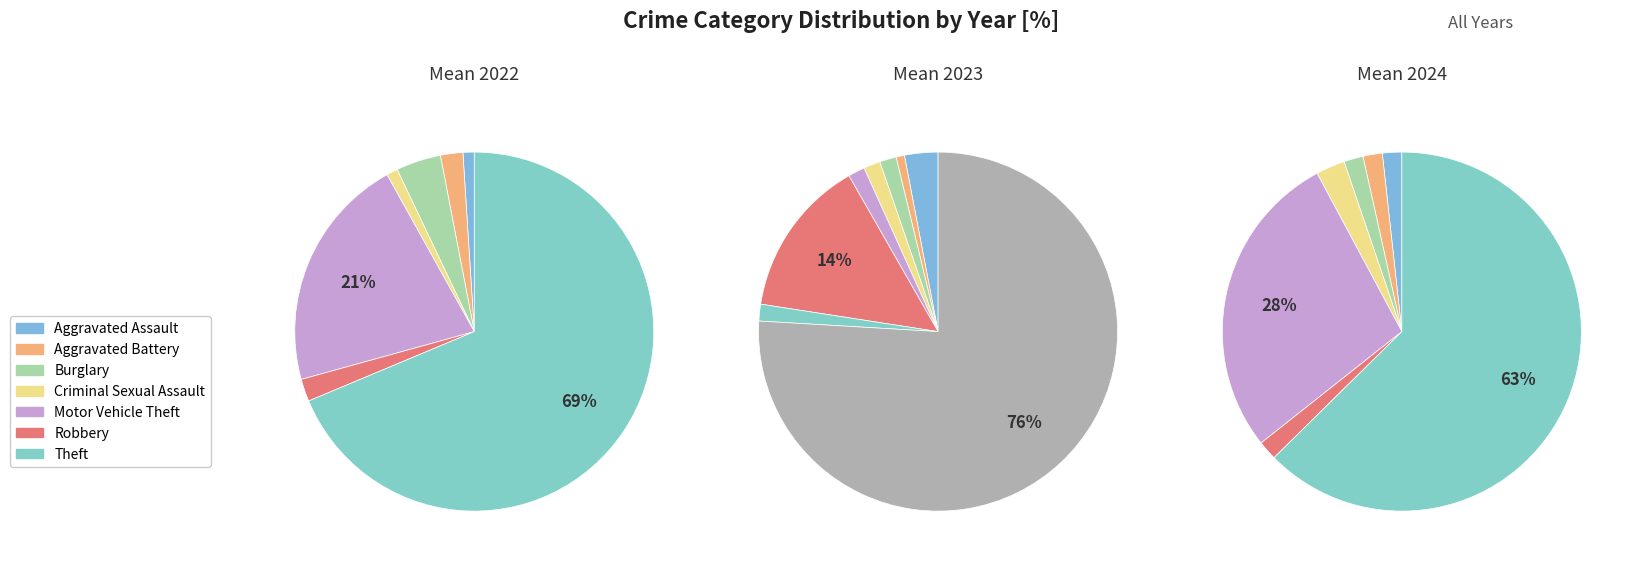

What portion of the pie excludes Burglary?

98.3%